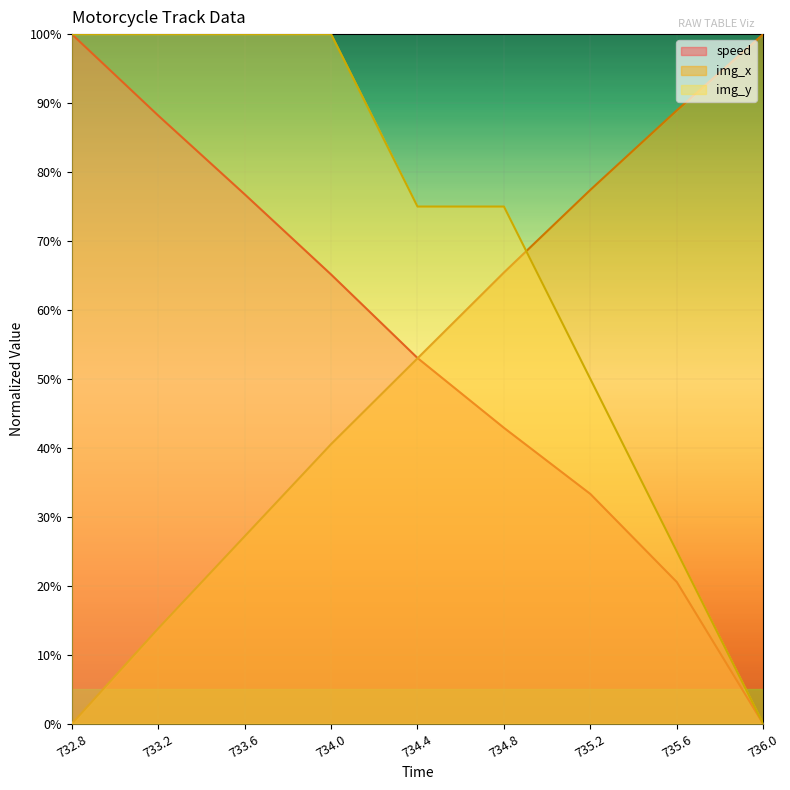

The speed series shows 0.5 at 732.8. True or false?

False